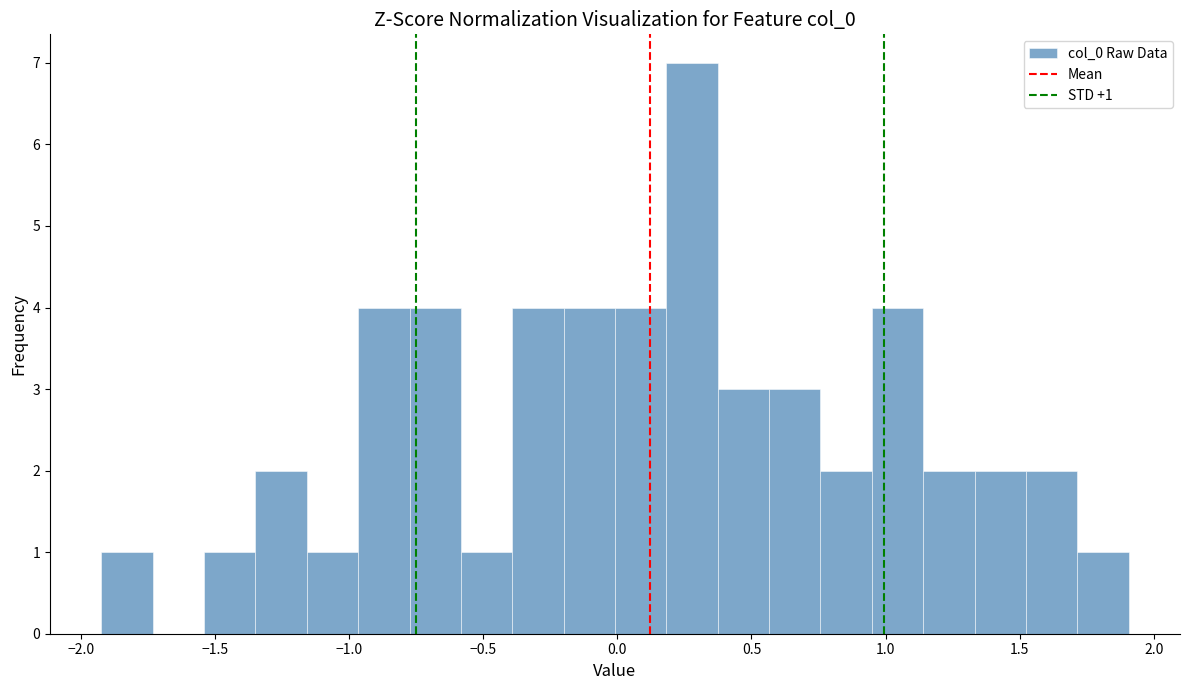

Around what value on the x-axis is the tallest bar? Give the approximate position of its centre, as read against the axis.

0.30